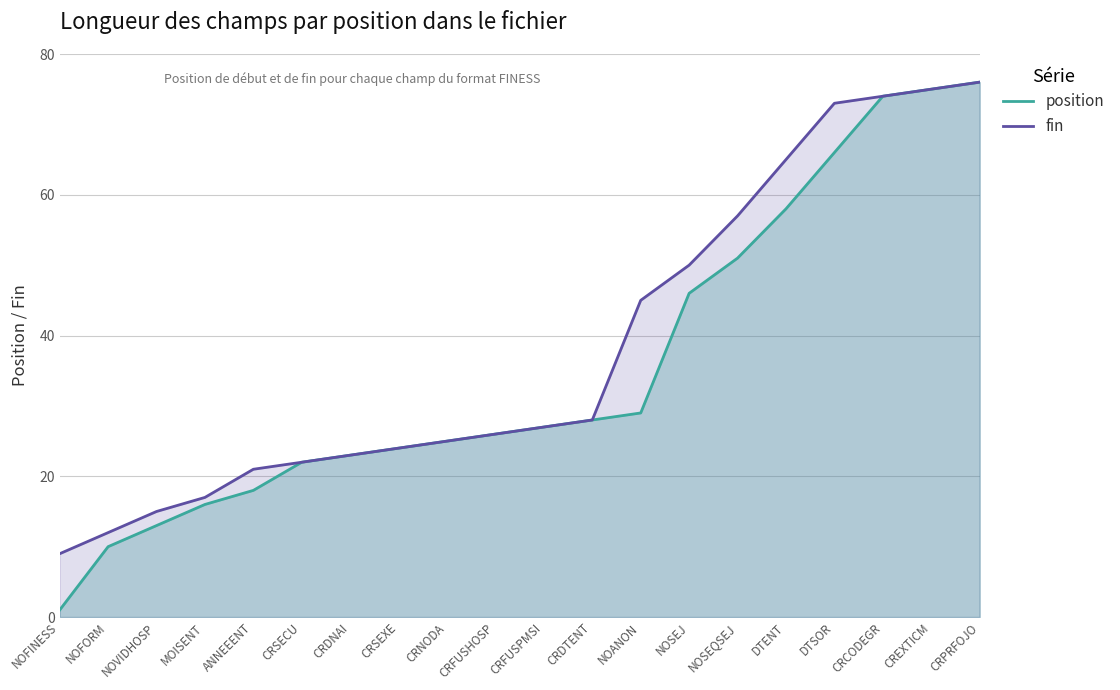

What is the difference between the maximum and minimum values in the position series?

75